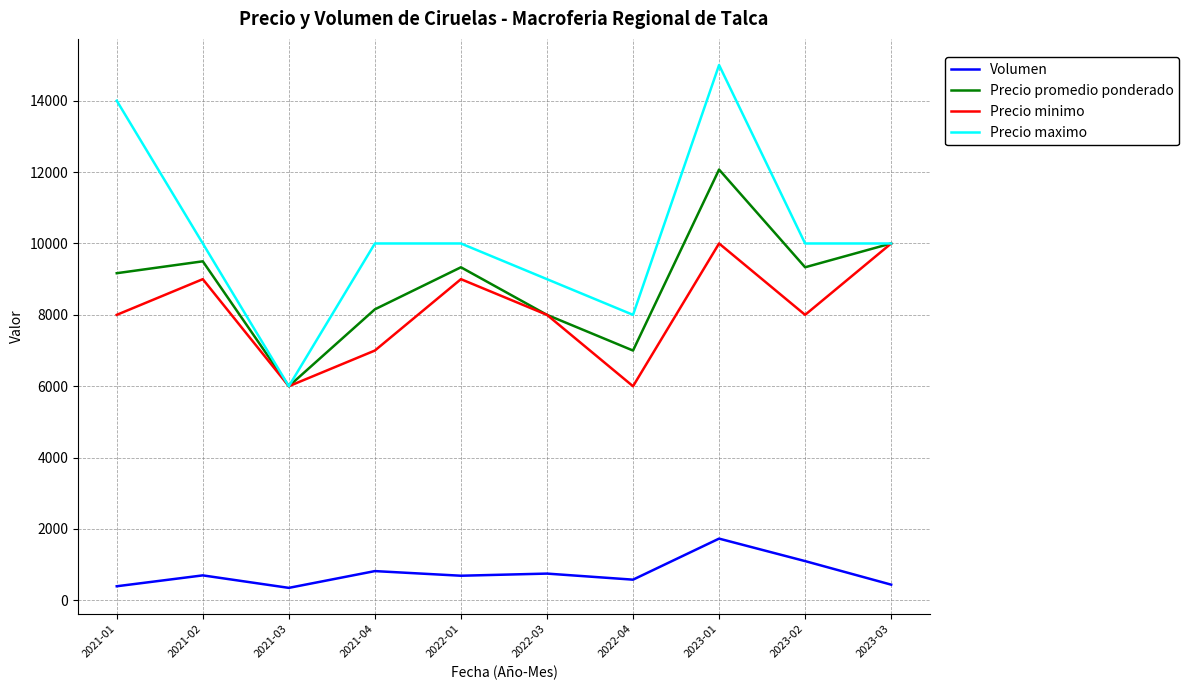

Is the value of Precio promedio ponderado at 2021-01 greater than the value of Precio maximo at 2023-01?

No